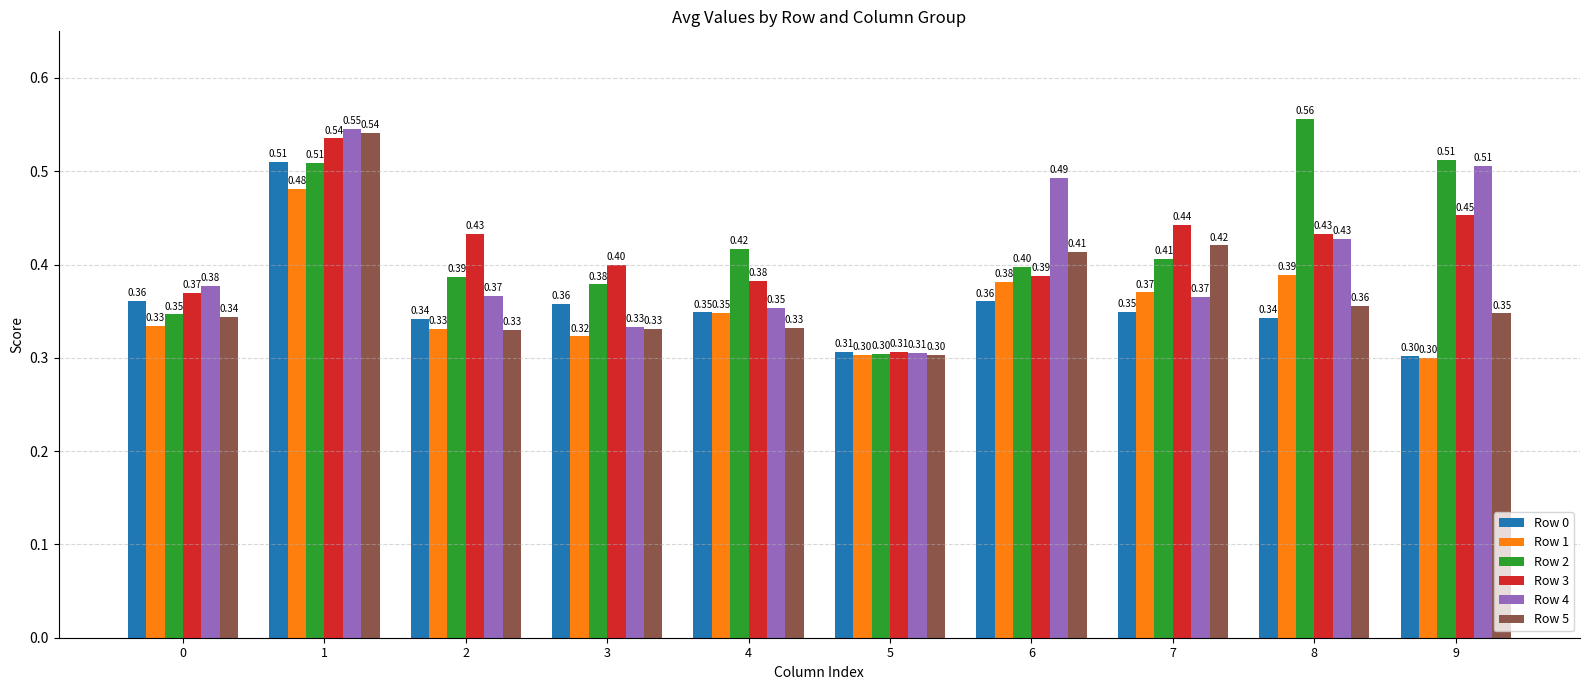

What are all the series names shown in the legend?

Row 0, Row 1, Row 2, Row 3, Row 4, Row 5